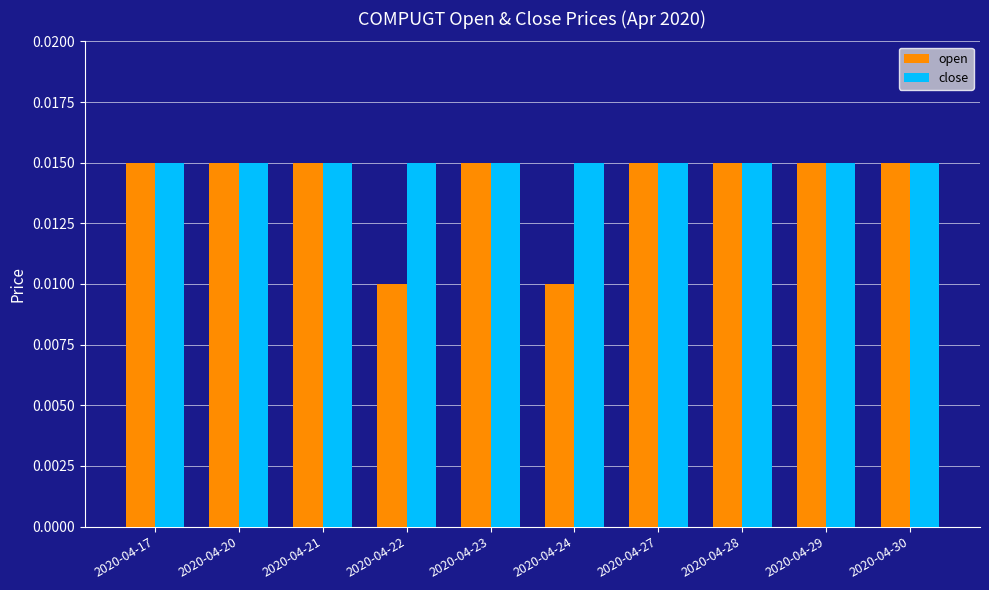

Rank the series by their average value, from lowest to highest.

open, close